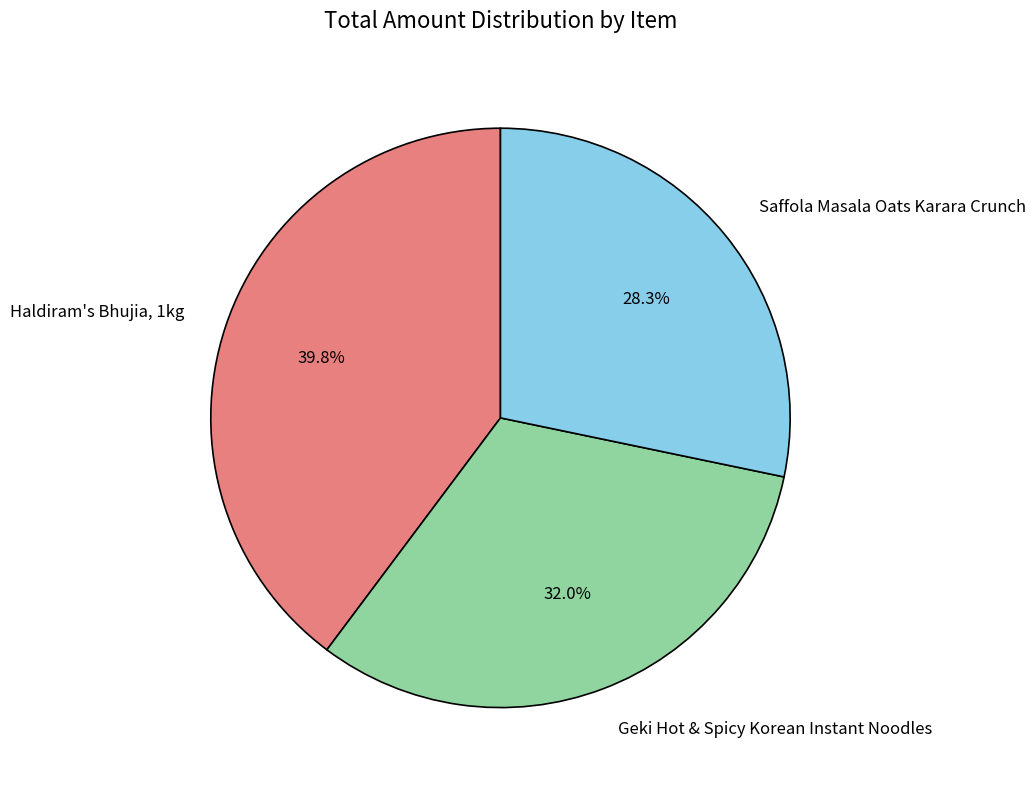

What is the smallest slice in the pie chart?

Saffola Masala Oats Karara Crunch